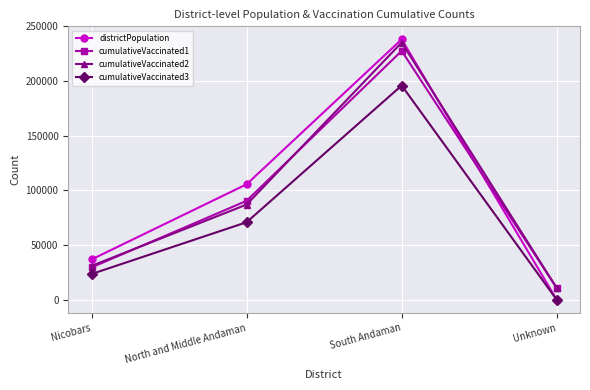

Which series has the largest total across all categories?

districtPopulation